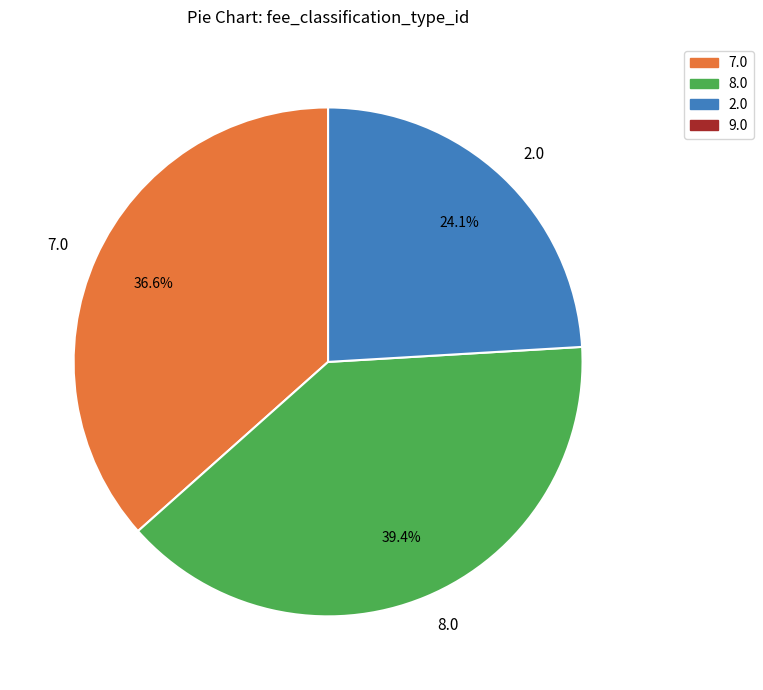

What percentage is the 7.0 slice, to the nearest percent?

37%